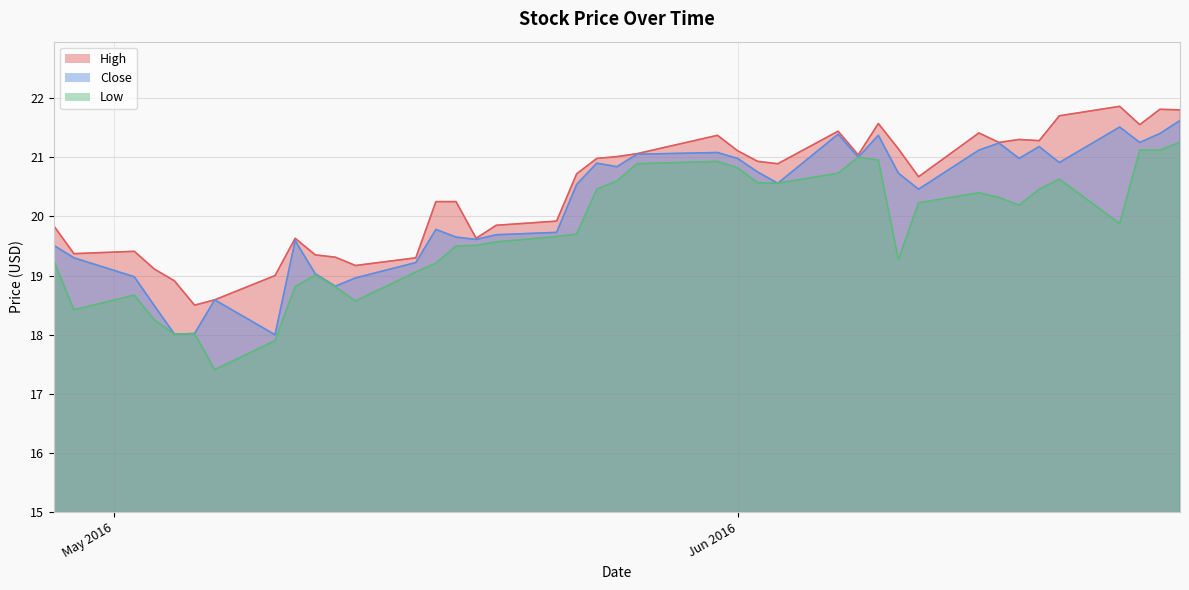

Which series has the widest spread of values?

Low